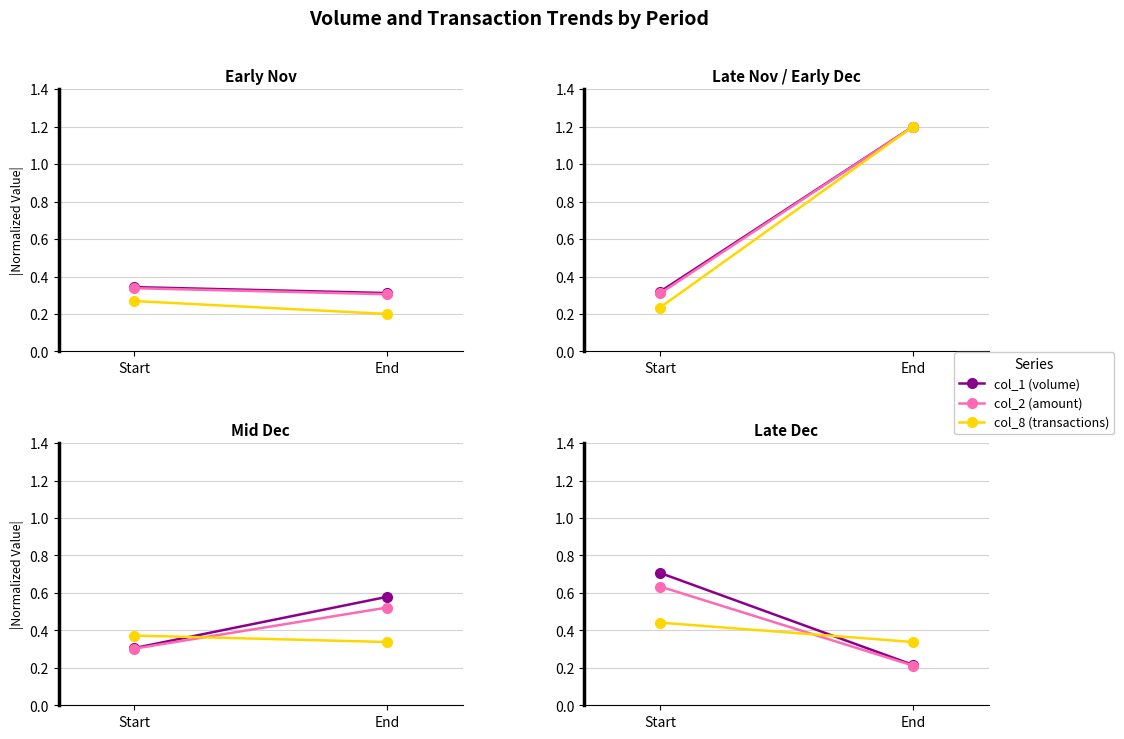

What is the value of the col_1 (volume) point at the 2nd from the left?

0.2